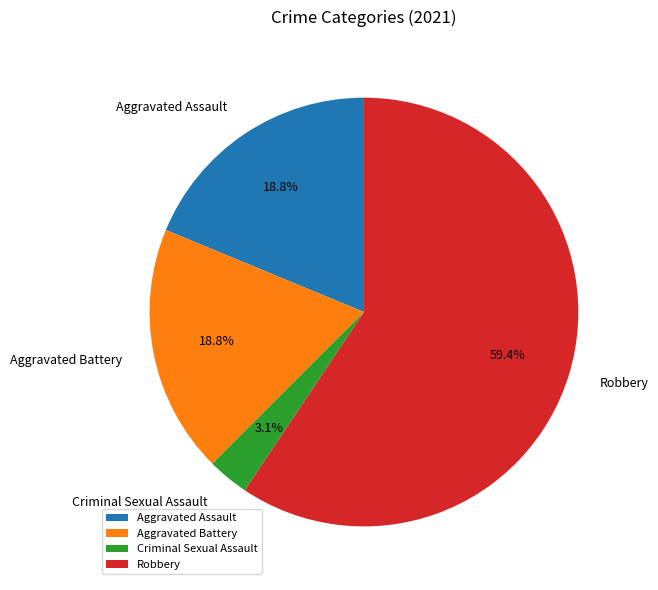

Is there a majority slice in this chart?

Yes